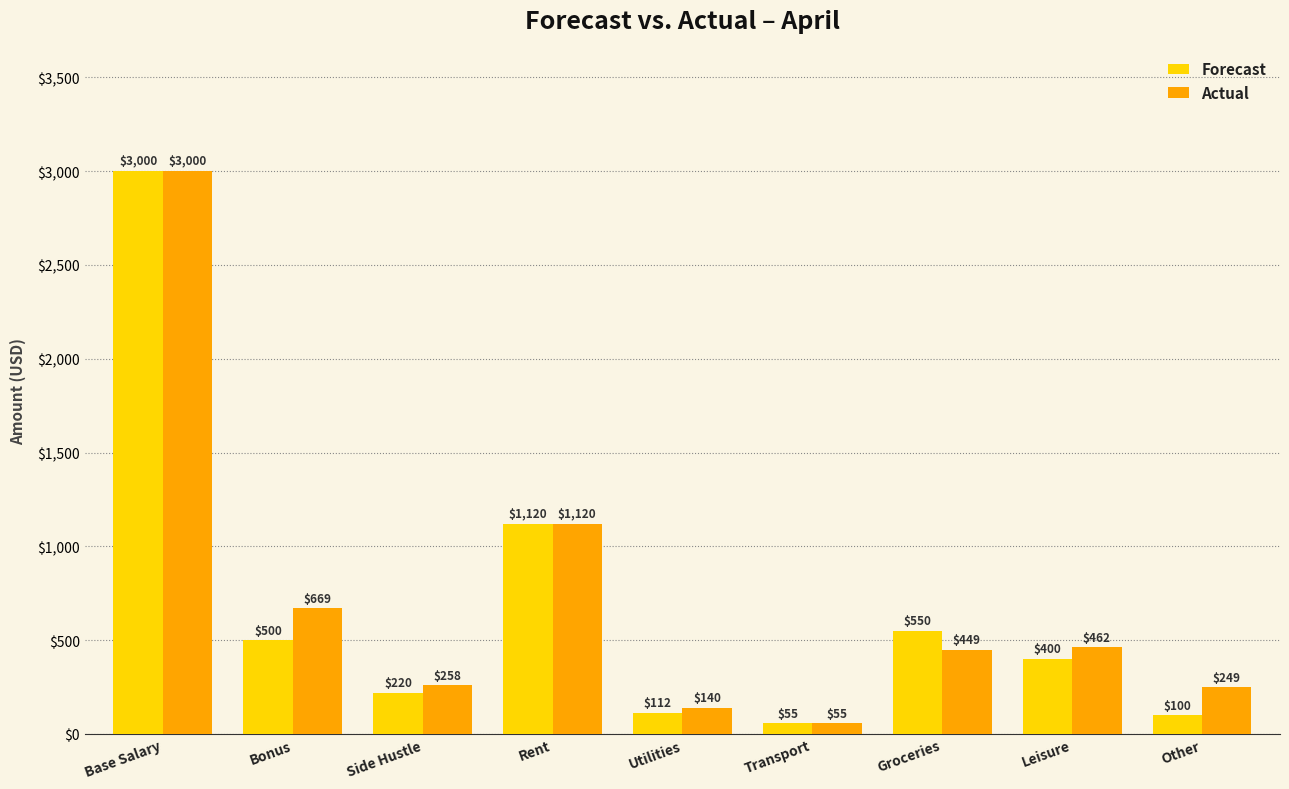

List the labels in order of Forecast value, smallest first.

Transport, Other, Utilities, Side Hustle, Leisure, Bonus, Groceries, Rent, Base Salary